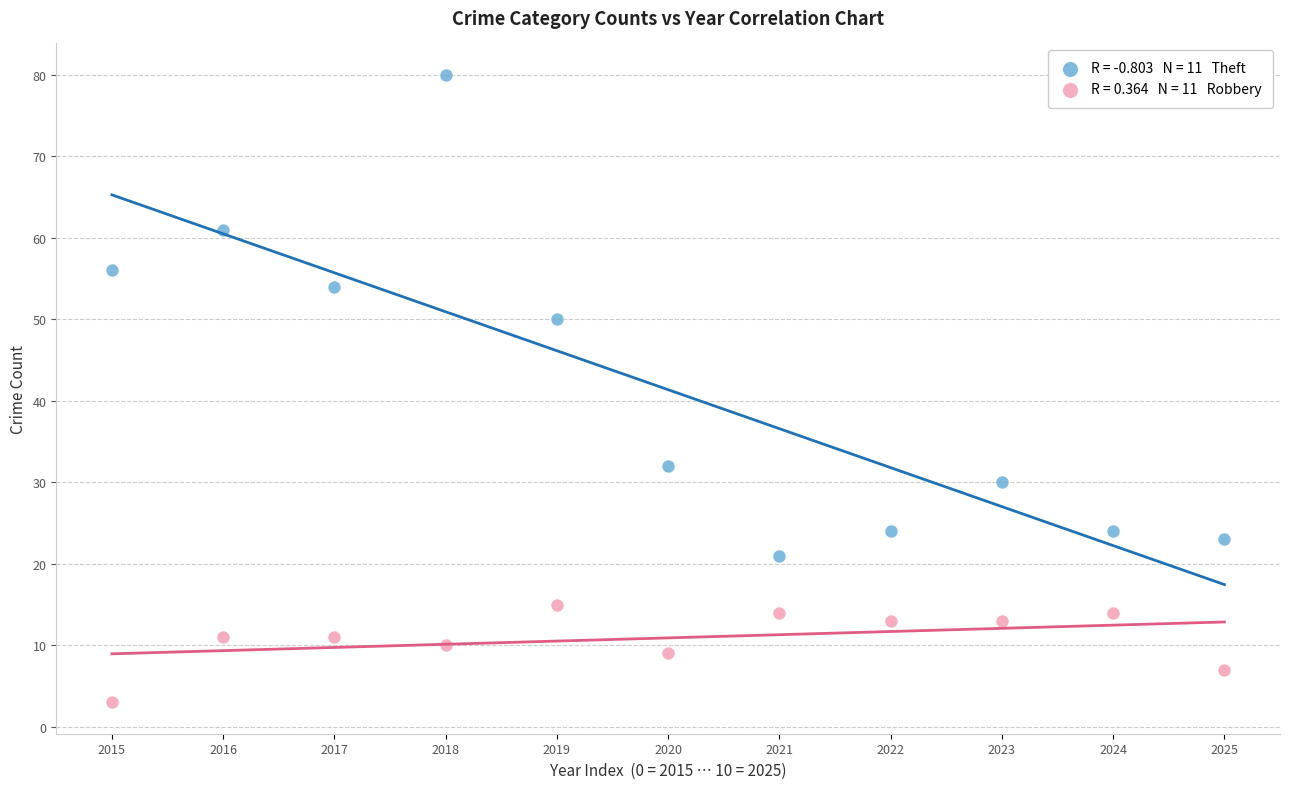

How many data points are displayed?

22